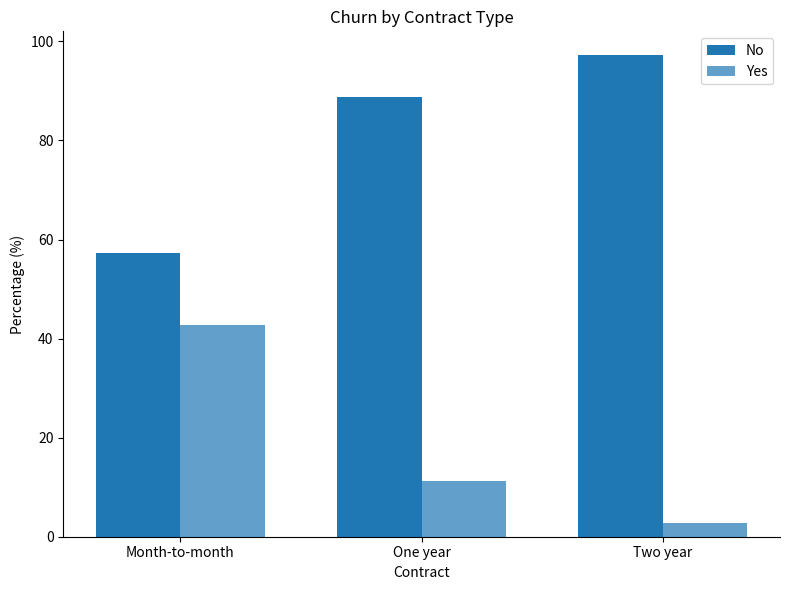

Are the bars horizontal?

No